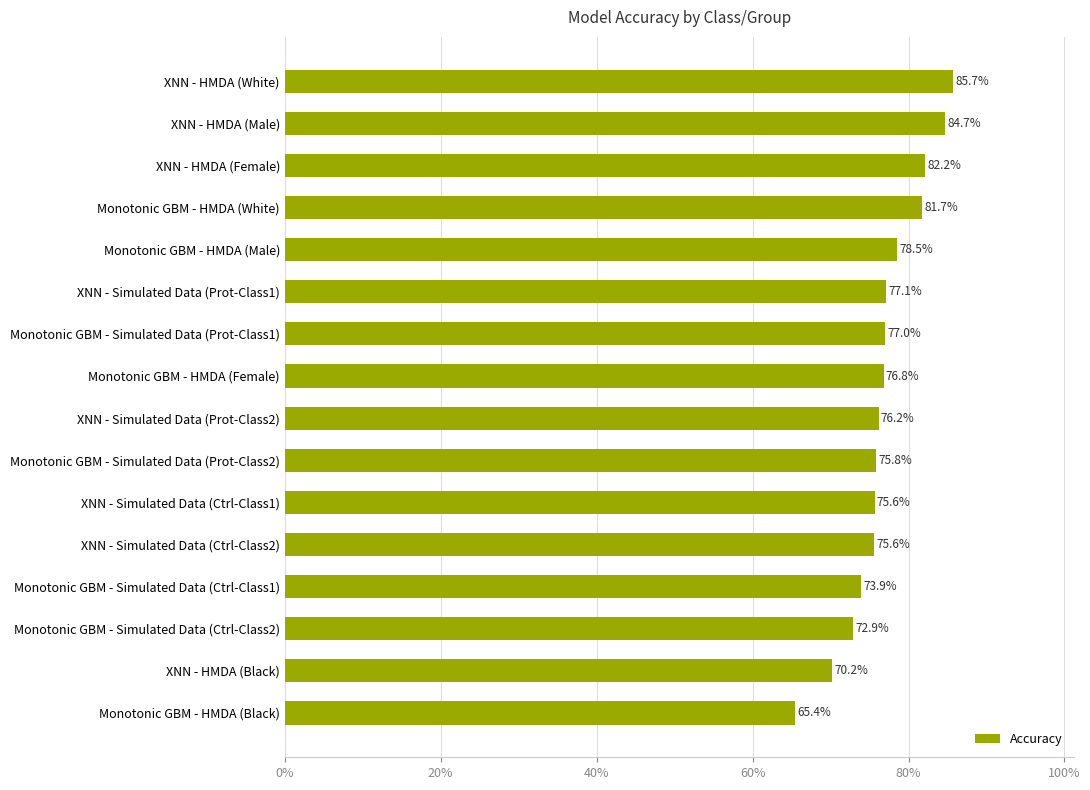

Count the values in the range 0 to 1.

16